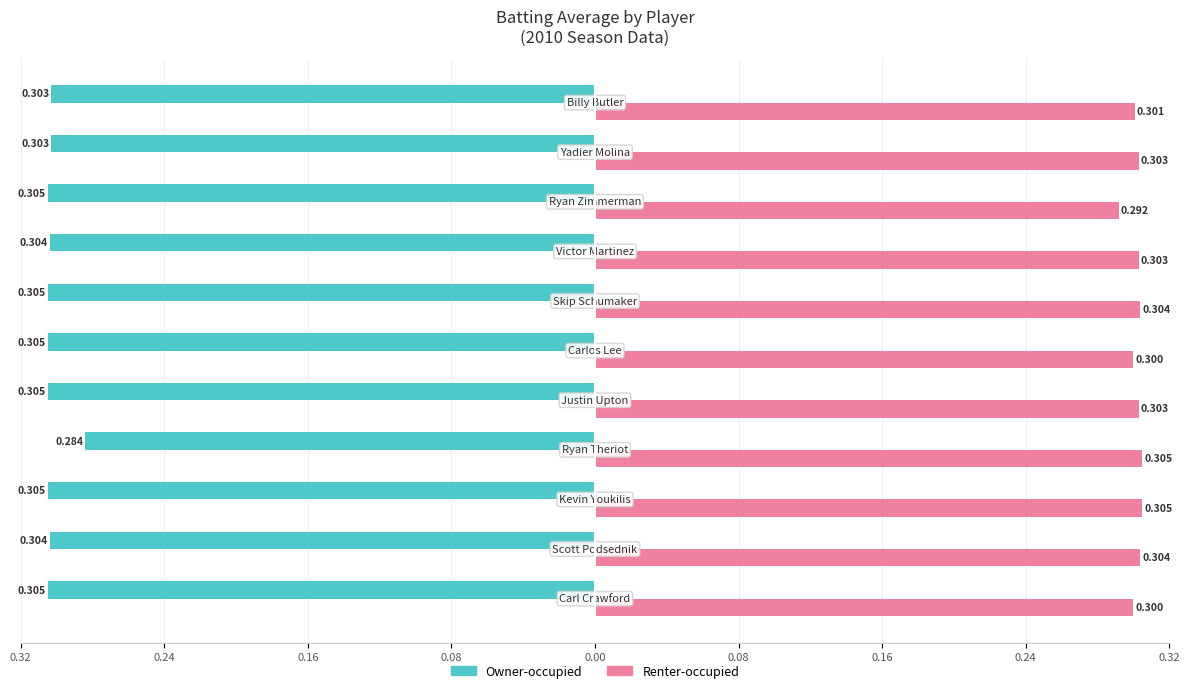

Reading left to right, list all the values displayed in this chart.

Owner-occupied: -0.3	-0.3	-0.3	-0.3	-0.3	-0.3	-0.3	-0.3	-0.3	-0.3	-0.3
Renter-occupied: 0.3	0.3	0.3	0.3	0.3	0.3	0.3	0.3	0.3	0.3	0.3